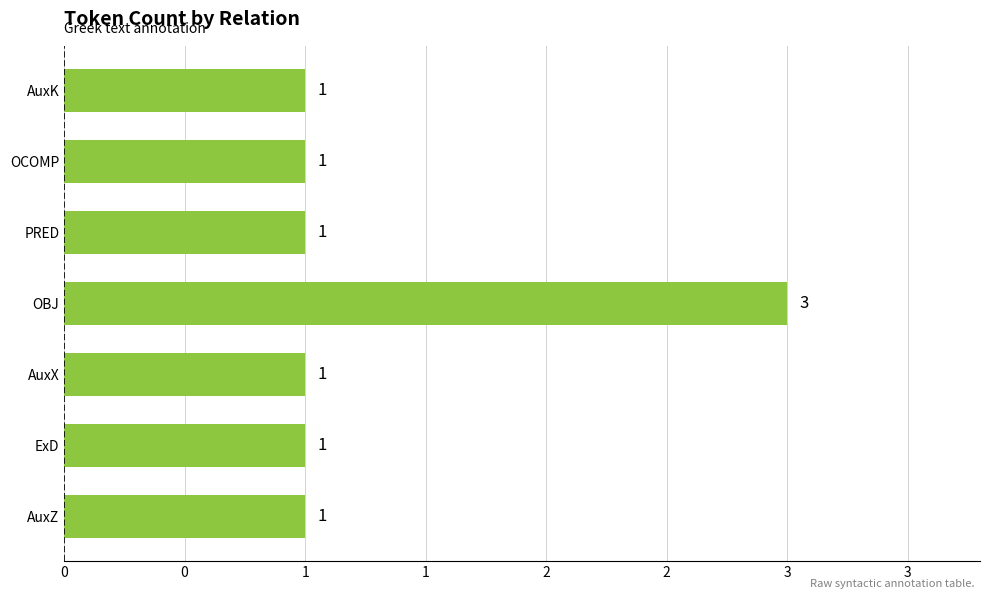

Are the bars horizontal?

Yes